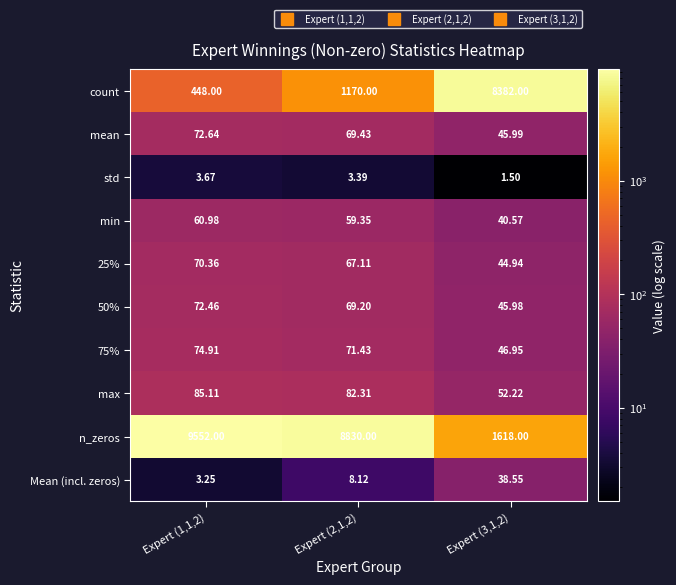

Which series has the largest total across all categories?

n_zeros